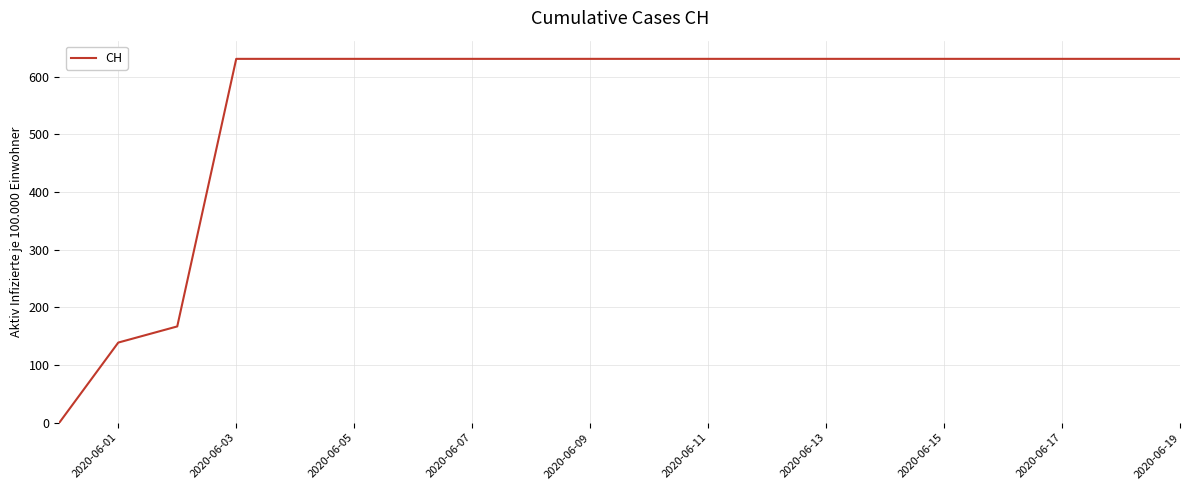

What is the difference between the maximum and minimum values?

631